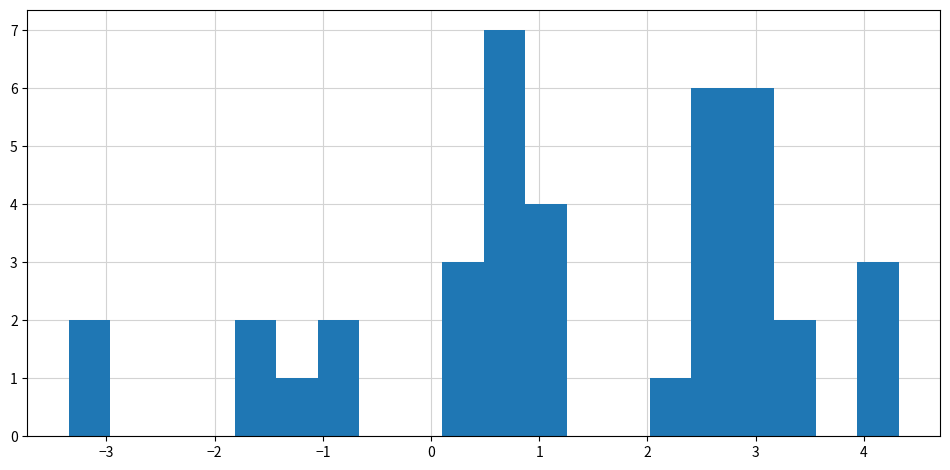

Read against the x-axis, roughly where is the centre of the tallest bar?

0.7